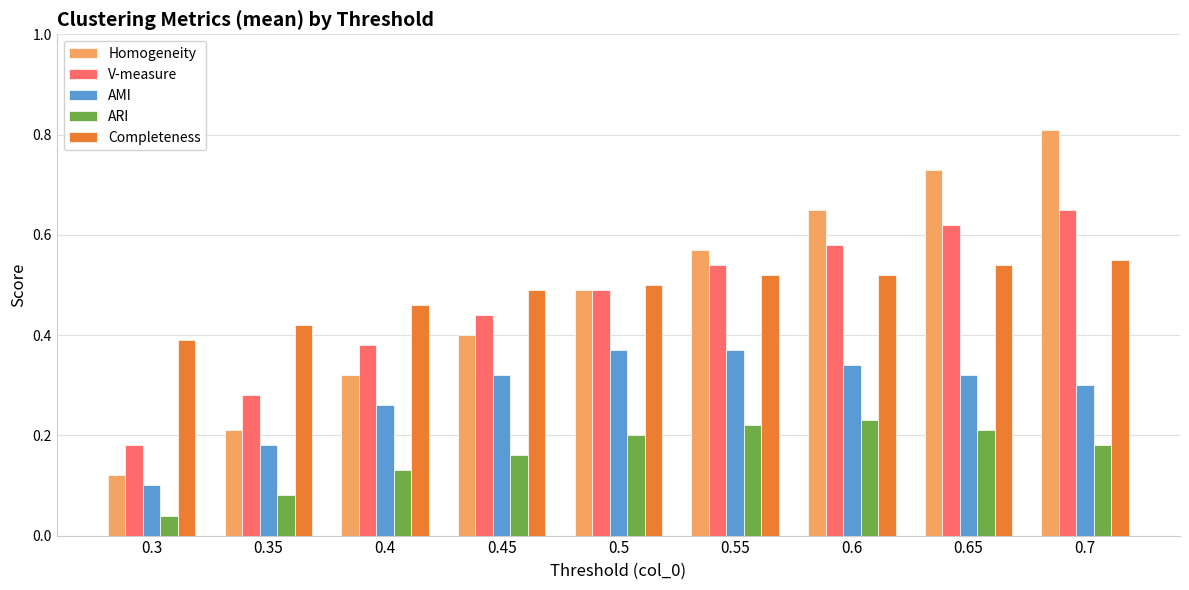

Are the bars horizontal?

No